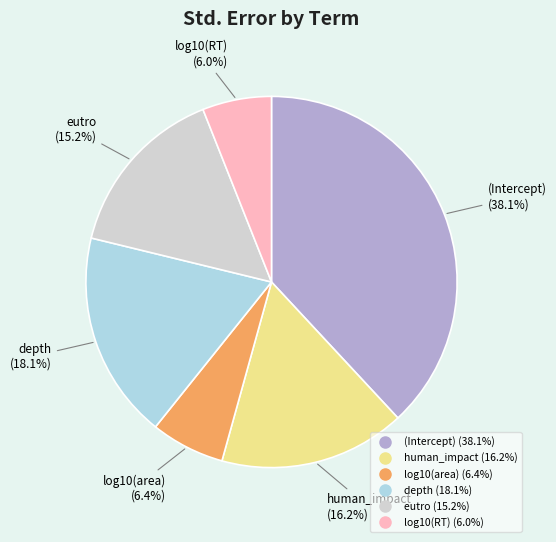

How many segments does this pie chart have?

6